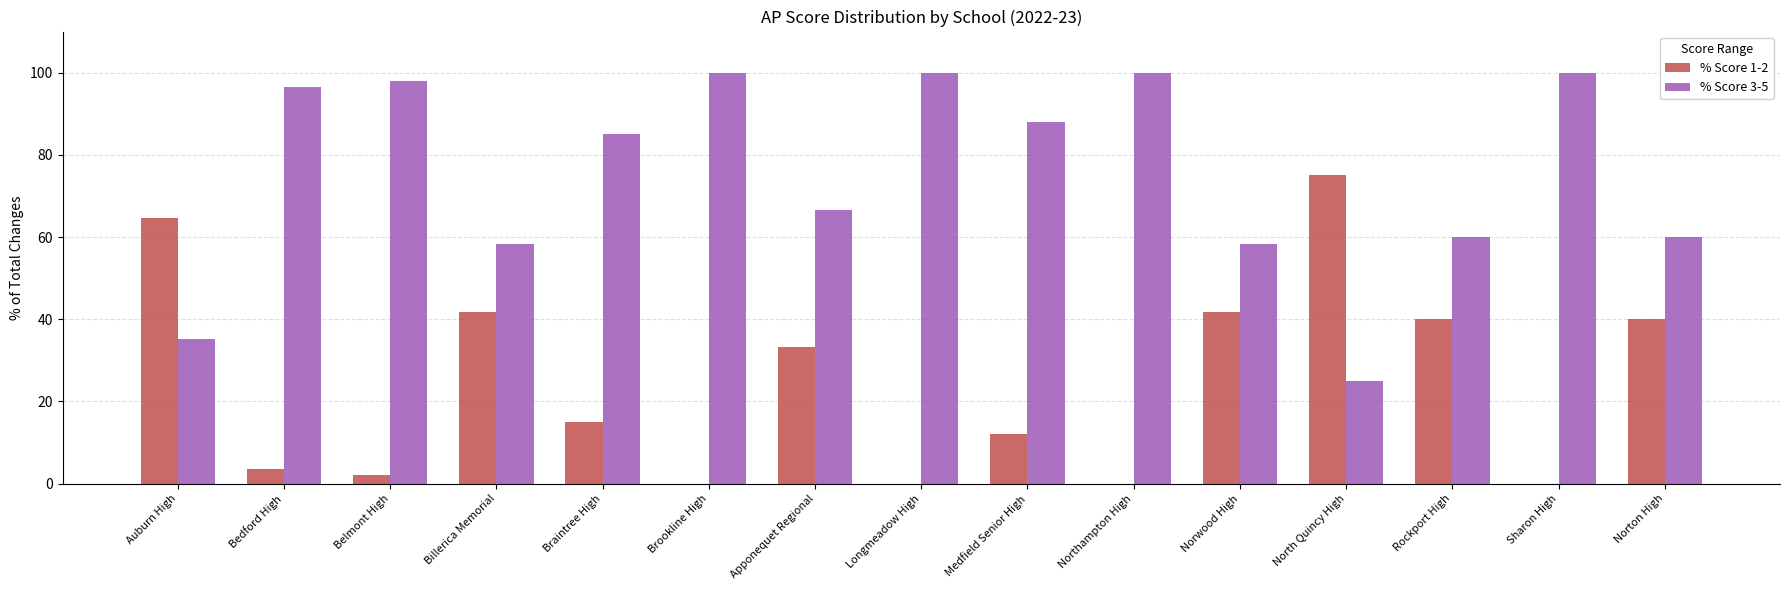

The % Score 3-5 series shows 100.0 at Sharon High. True or false?

True